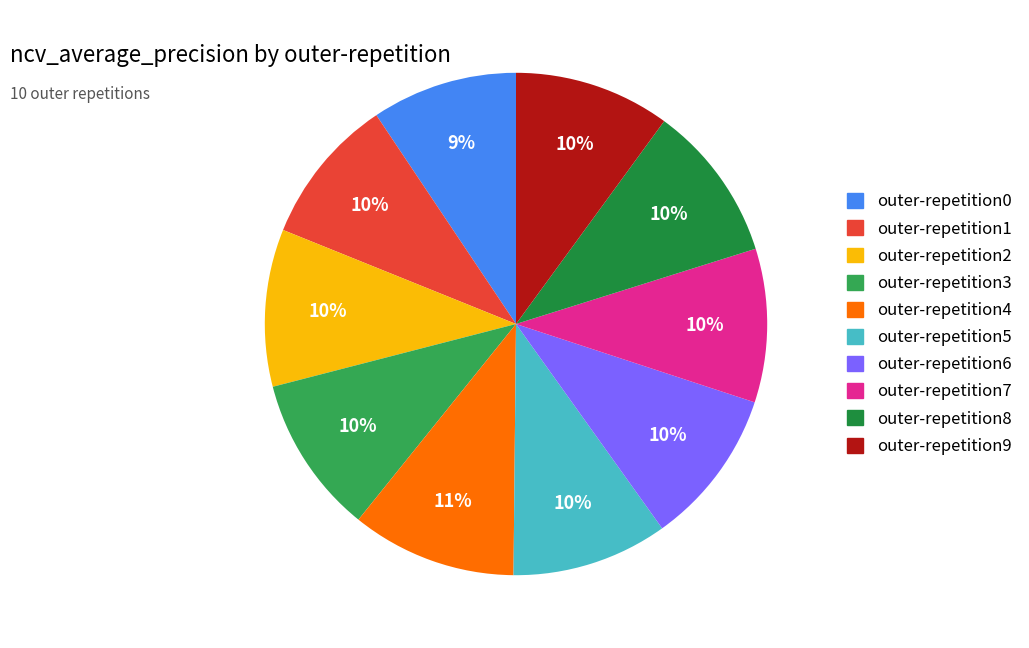

True or false: outer-repetition1 accounts for 1% of the total.

False